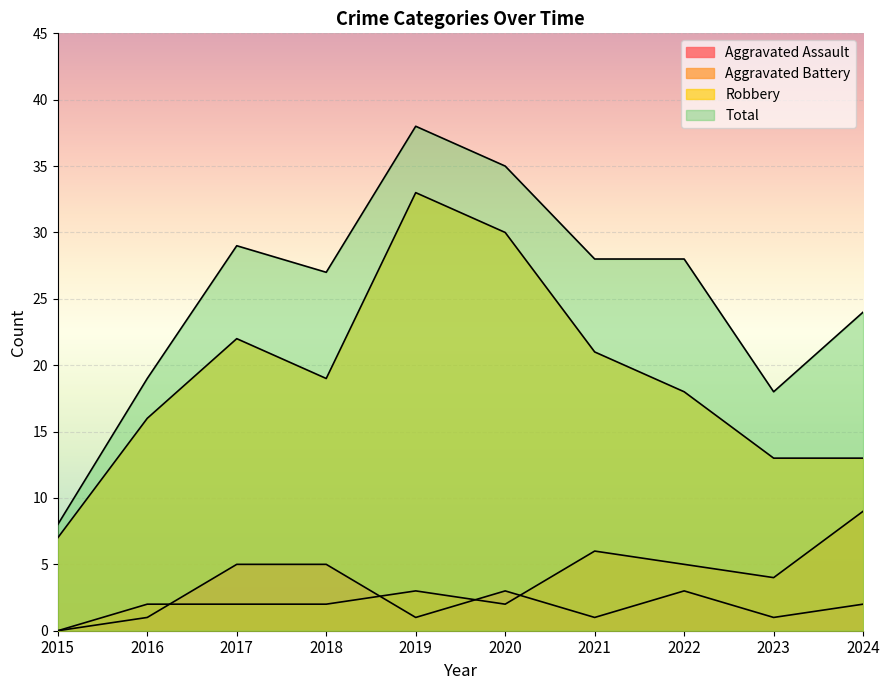

What is the sum of the Aggravated Battery values at 2022 and 2023?

9